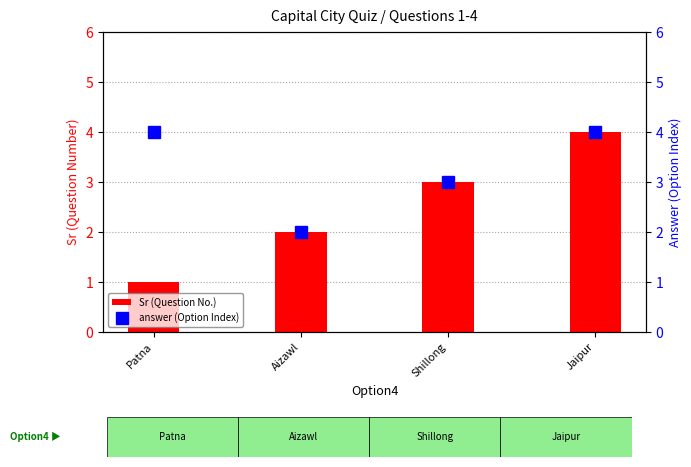

What is the total value across all series at Aizawl?

4